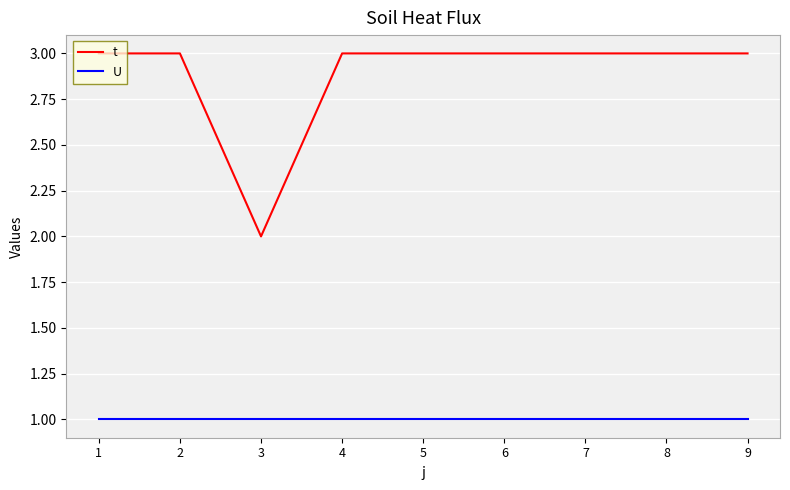

True or false: U and t cross at least once.

False